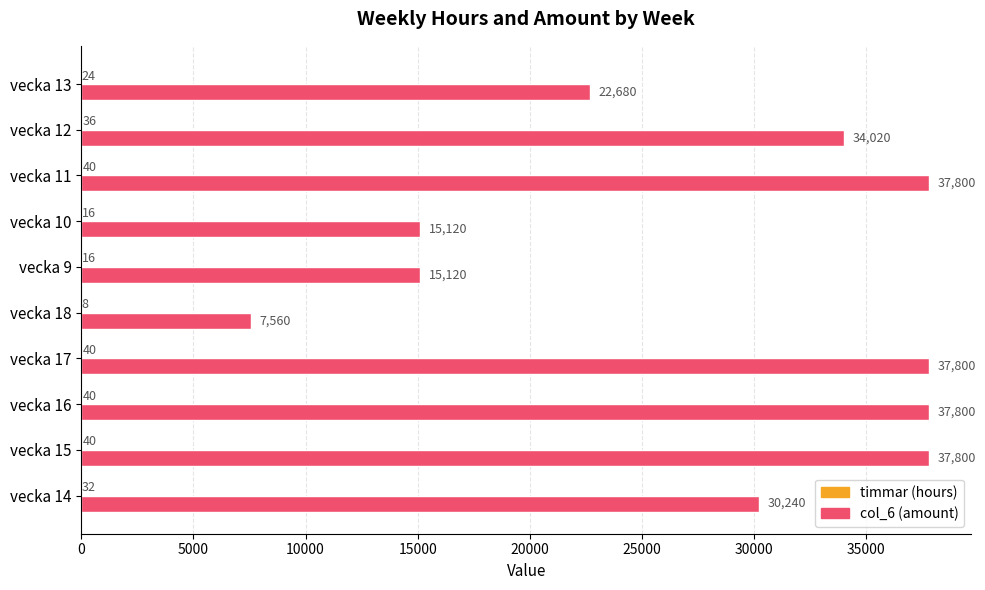

What is the greatest value displayed?

37800